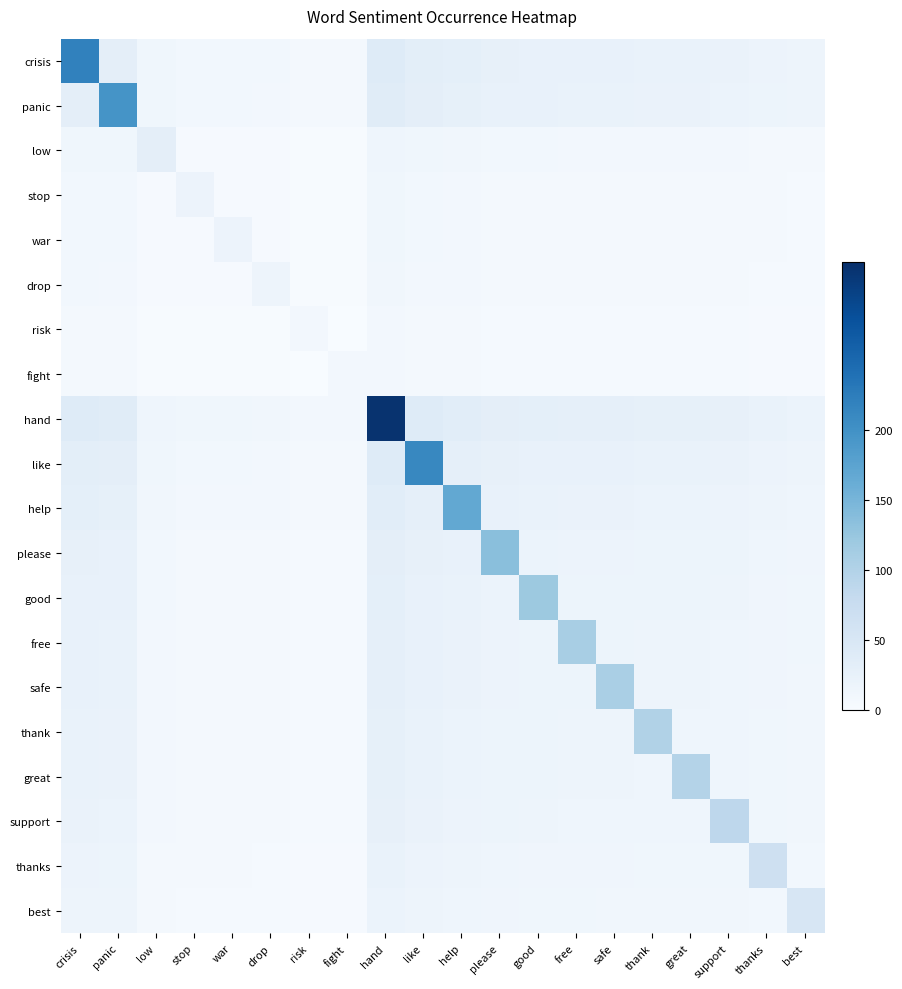

Which series has the largest range (max minus min)?

hand